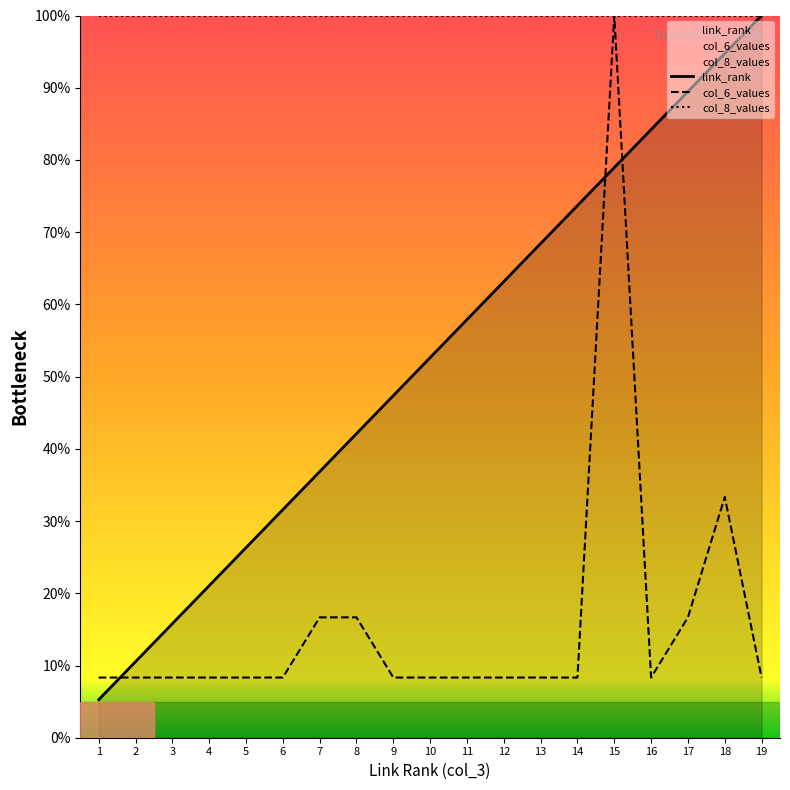

Where do col_6_values and link_rank first cross each other?

1 and 2